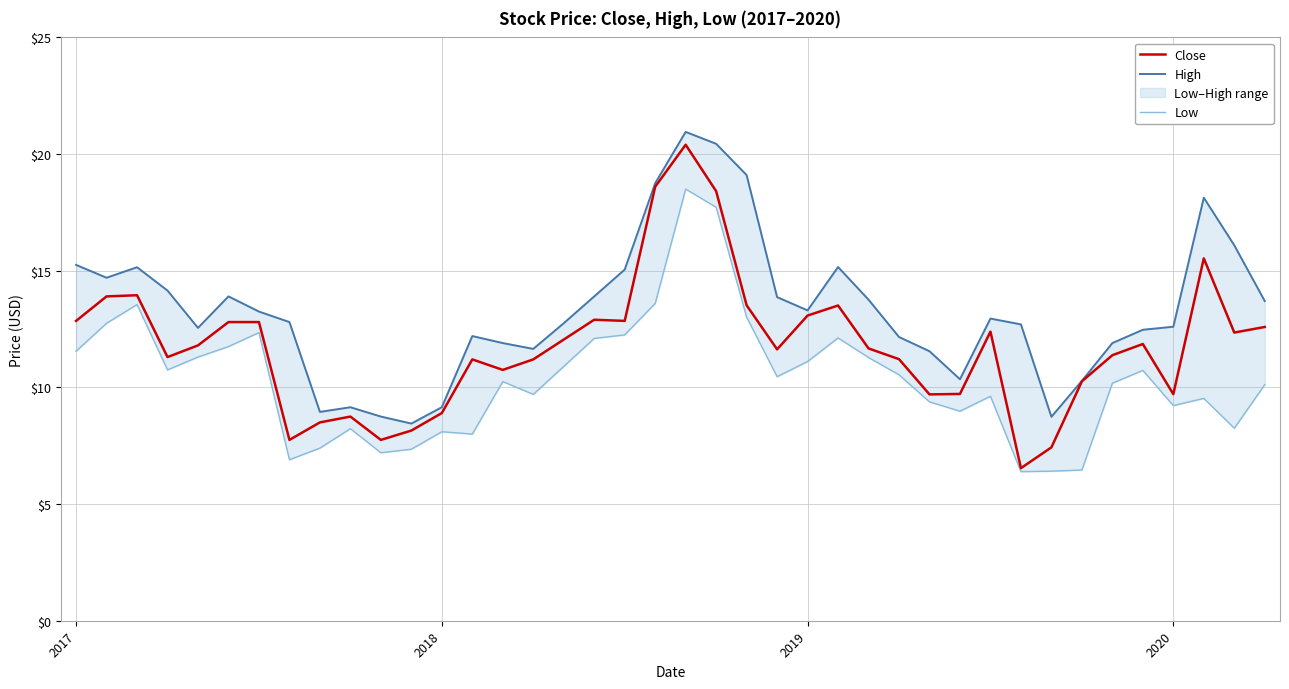

What is the value of the Close point at the 12th from the left?

8.2